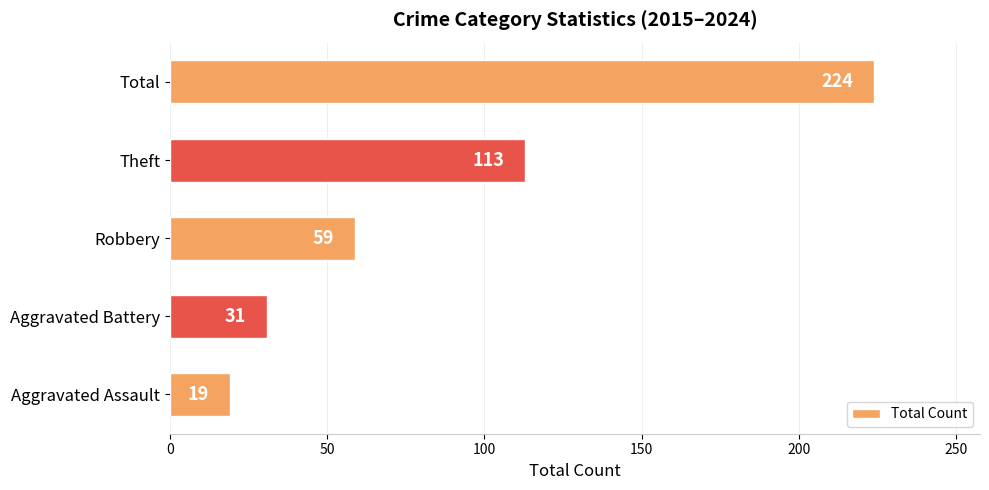

What is the difference between the maximum and minimum values?

205